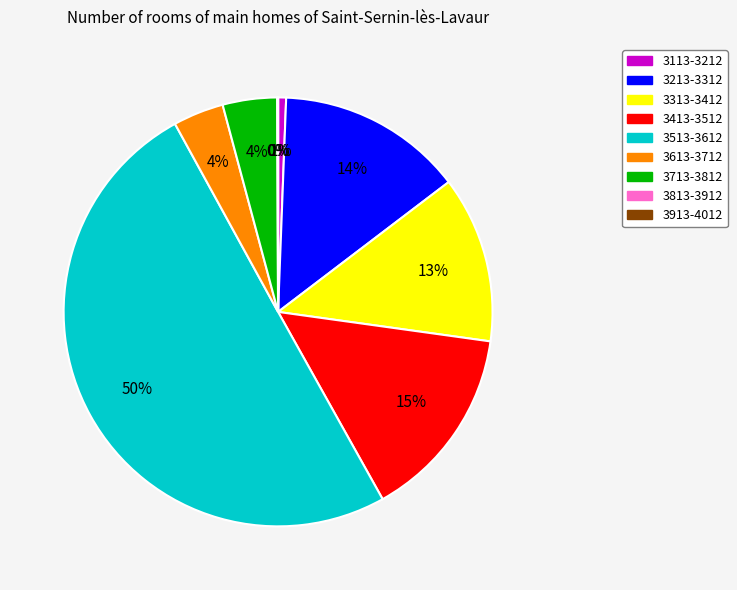

Combined, do 3513-3612 and 3313-3412 account for over 50%?

Yes